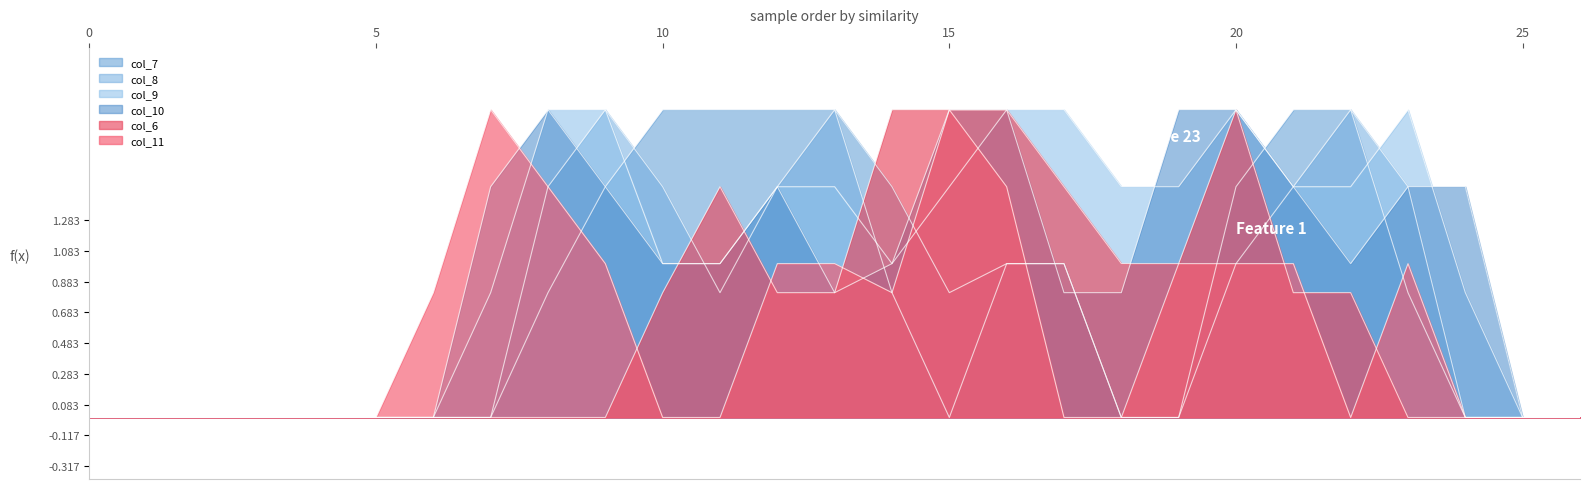

Where is col_11 nearest to the value 1?

9